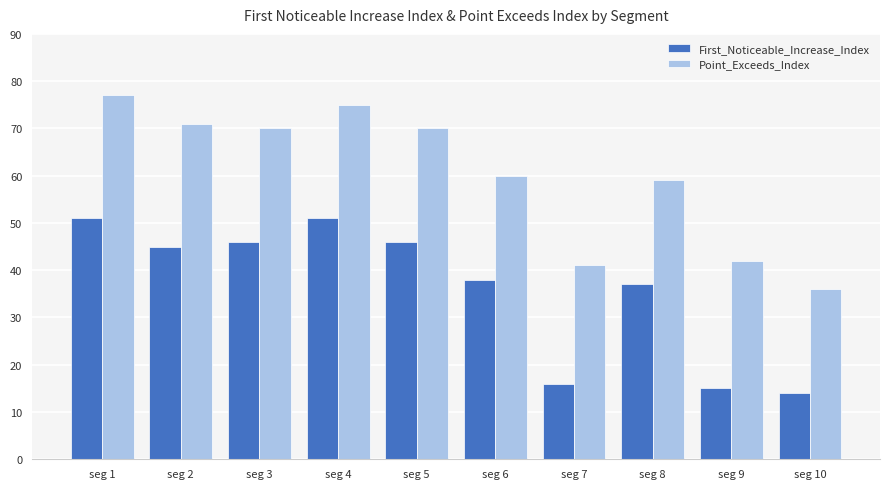

What is the difference between the Point_Exceeds_Index values at seg 8 and seg 2?

12